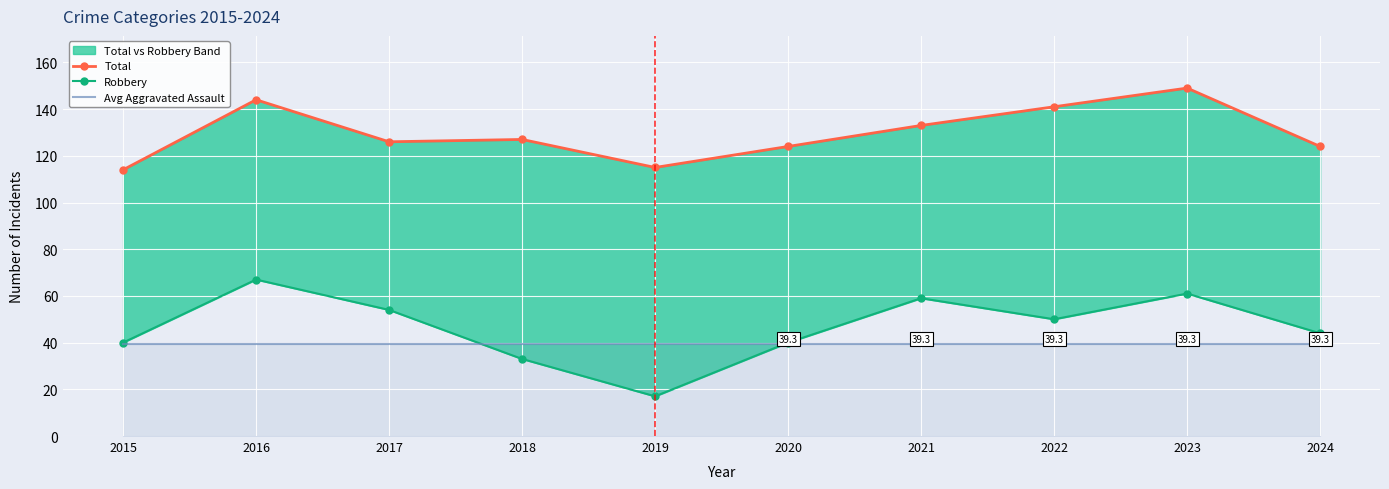

At which category is the sum across all series the highest?

2016